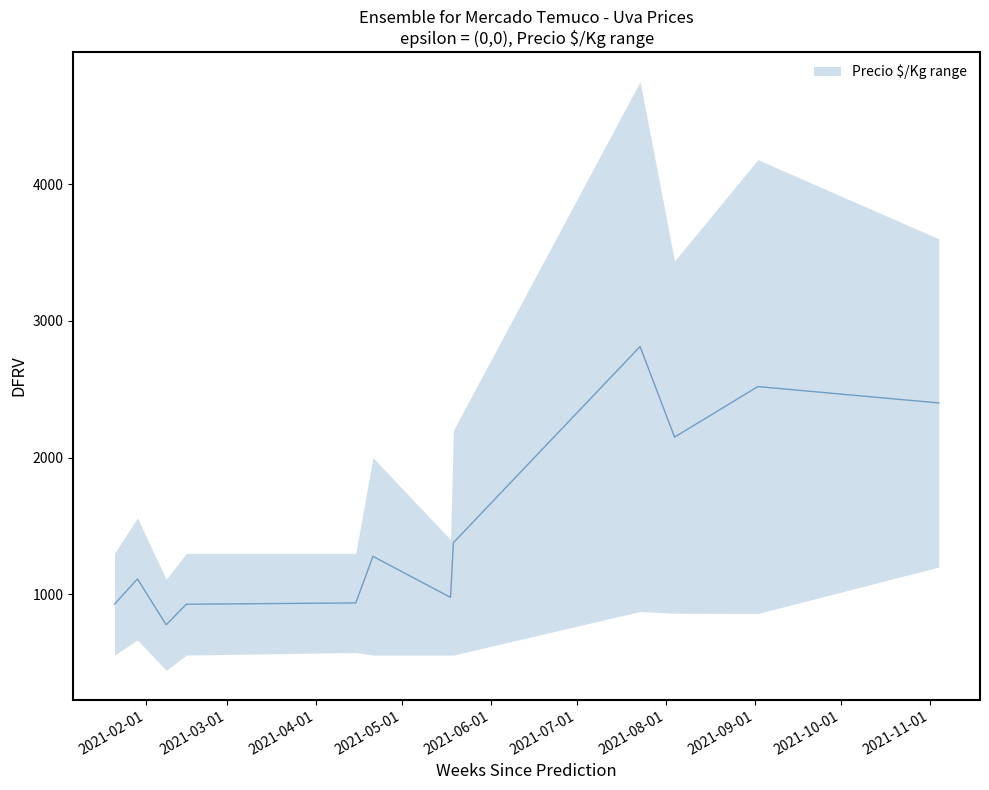

Count the number of categories in the chart.

12